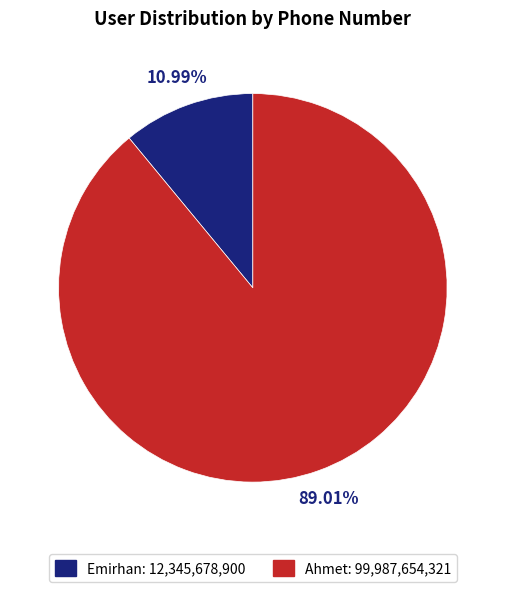

Which slice represents more than half of the pie?

Ahmet